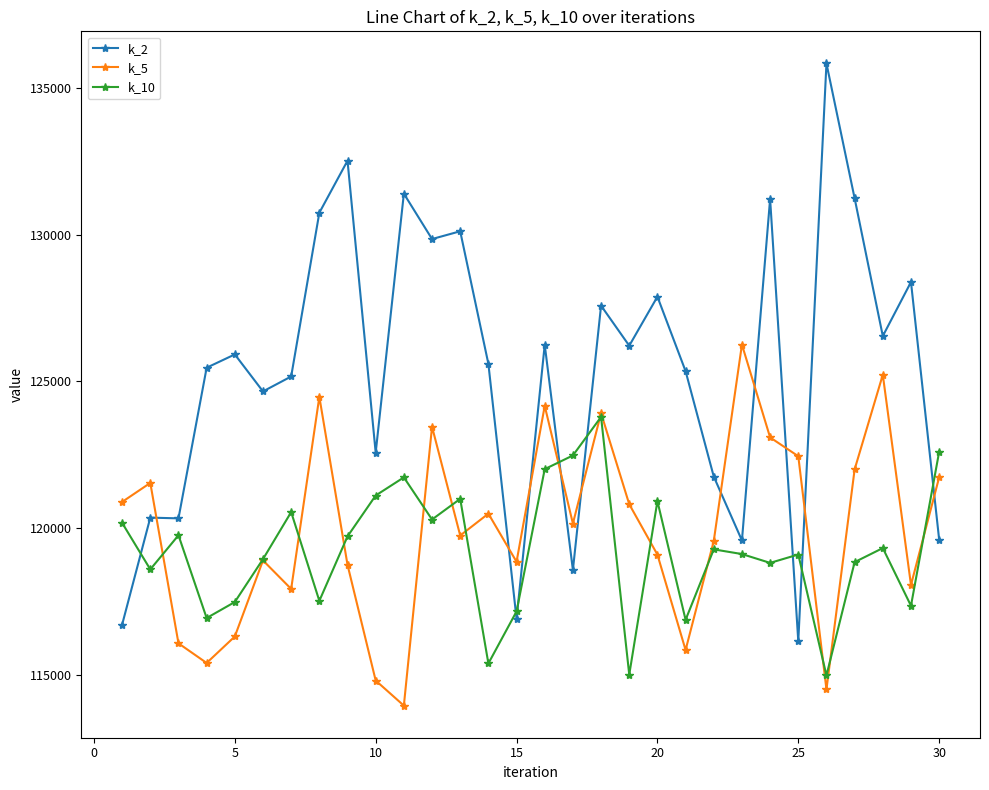

What is the value of the k_5 point at the 13th from the left?

119750.4